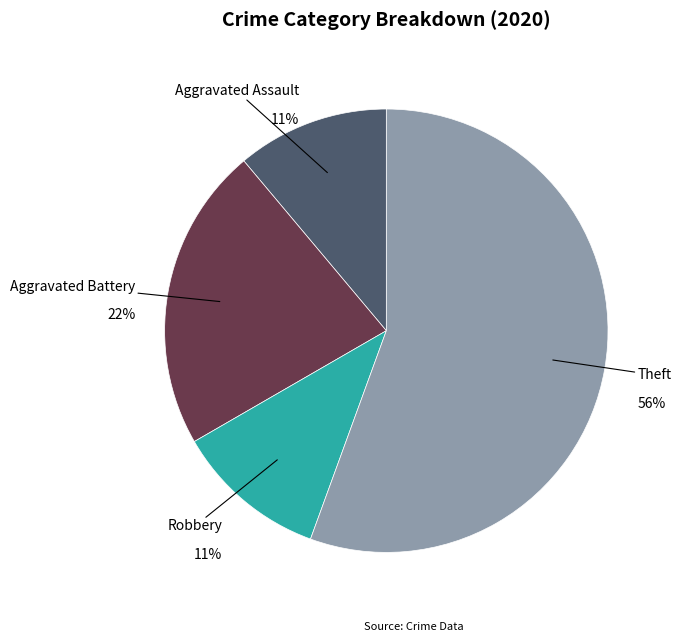

True or false: Aggravated Battery accounts for 22% of the total.

True